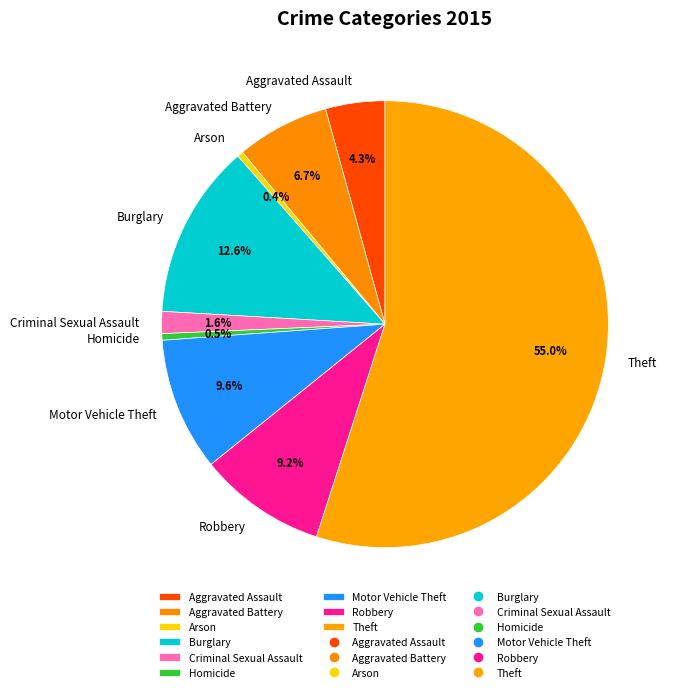

Approximately how many times larger is the value at Homicide compared to Aggravated Battery?

0.1